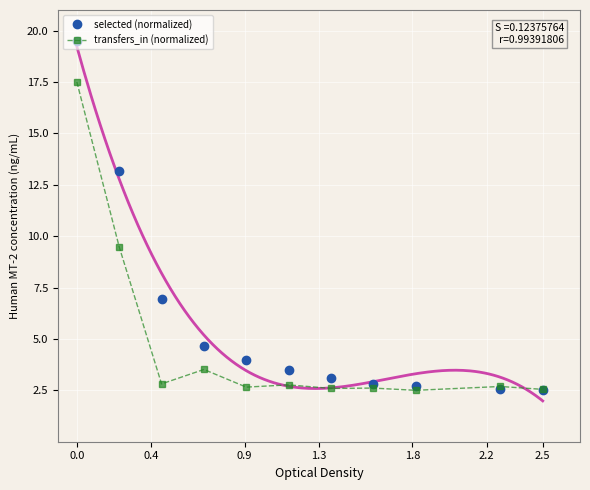

What is the sum of all selected (normalized) values?

65.5